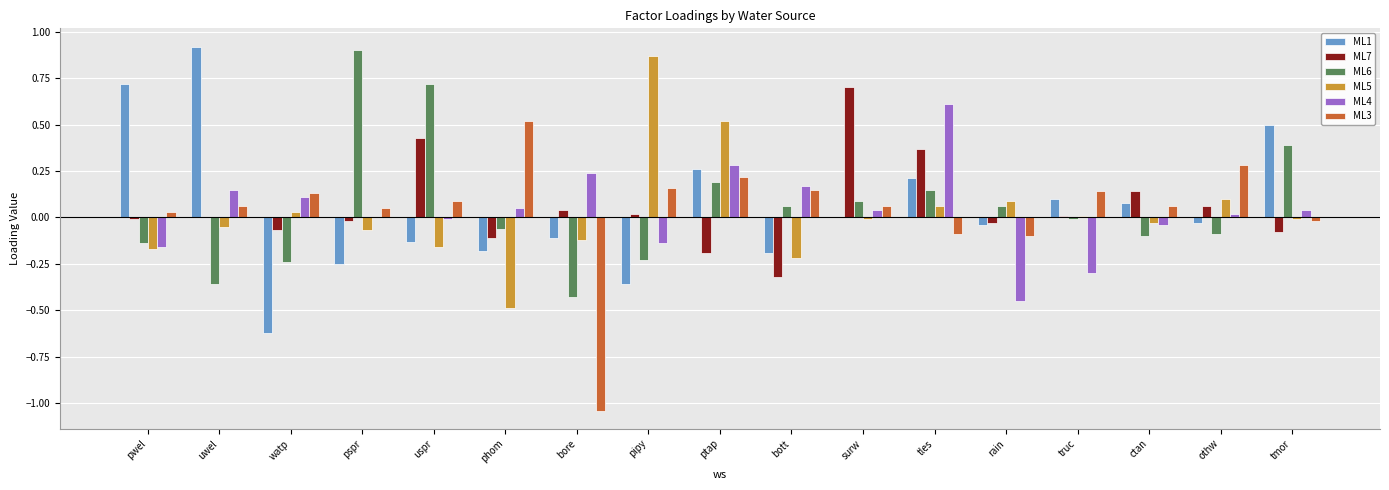

What are all the series names shown in the legend?

ML1, ML7, ML6, ML5, ML4, ML3